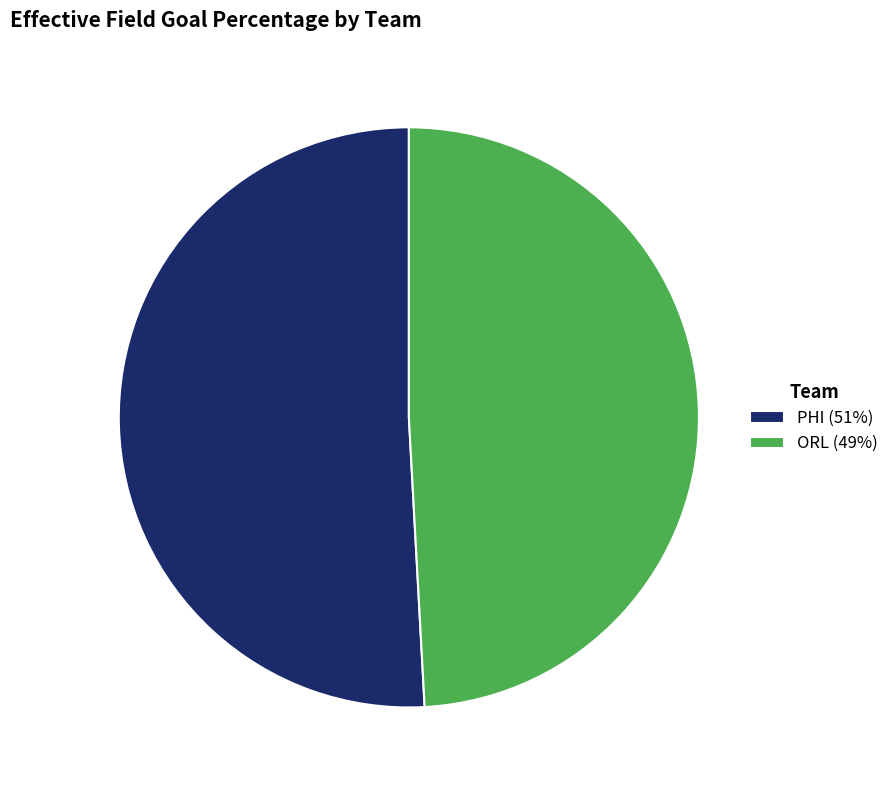

Do PHI (51%) and ORL (49%) together represent more than half of the pie?

Yes